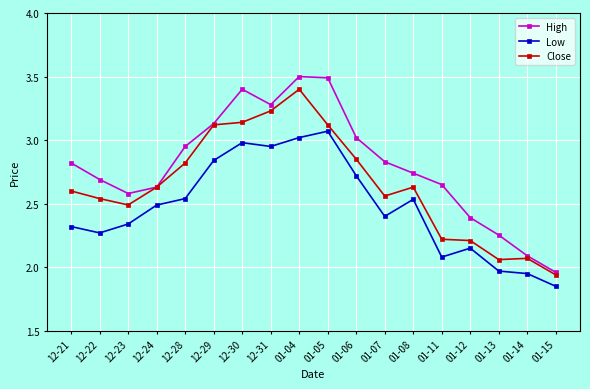

The value of Low at 01-05 is 3.1. True or false?

True